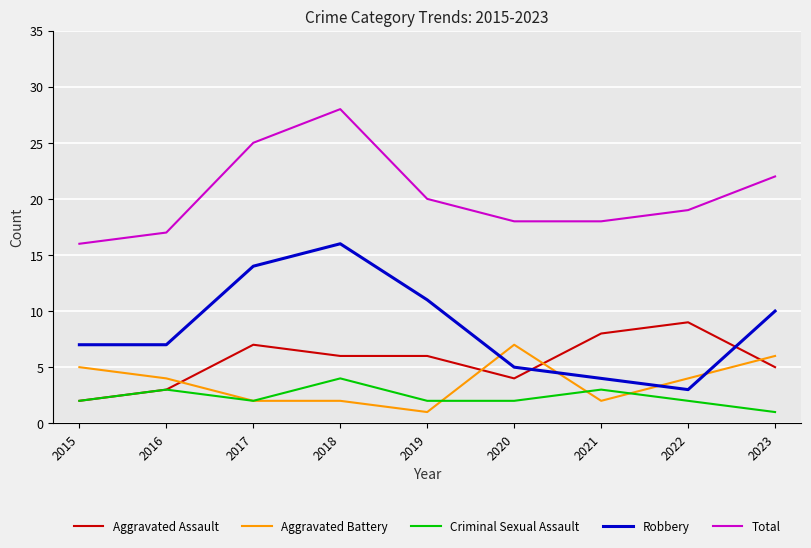

The Criminal Sexual Assault series shows 2 at 2020. True or false?

True